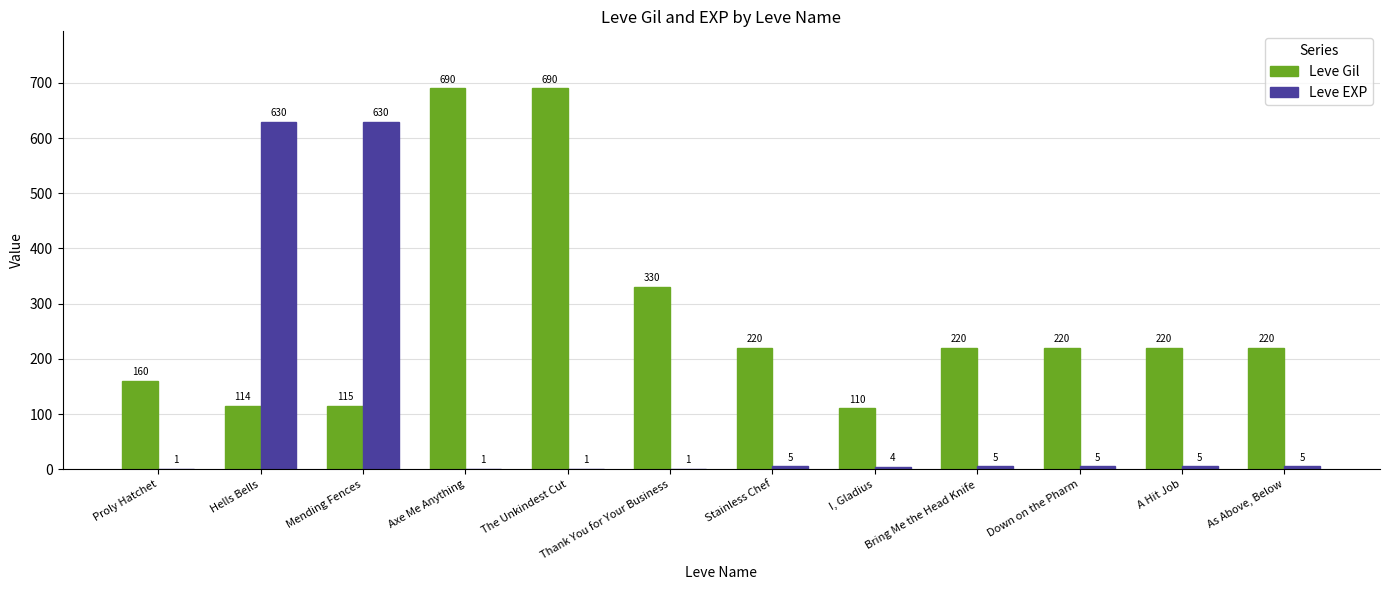

At which category is the sum across all series the highest?

Mending Fences